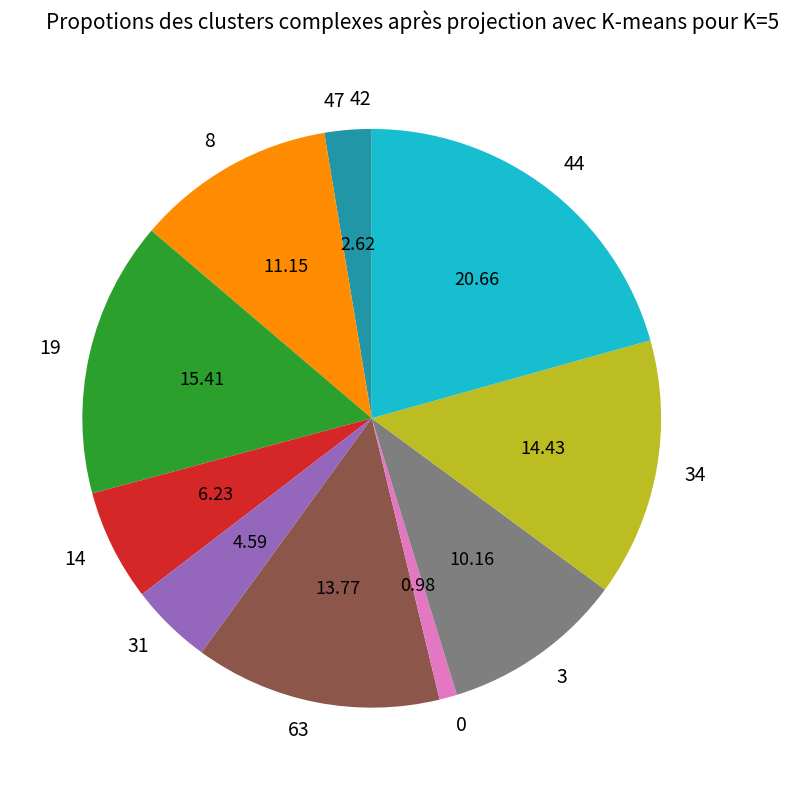

Do 34 and 44 together represent more than half of the pie?

No